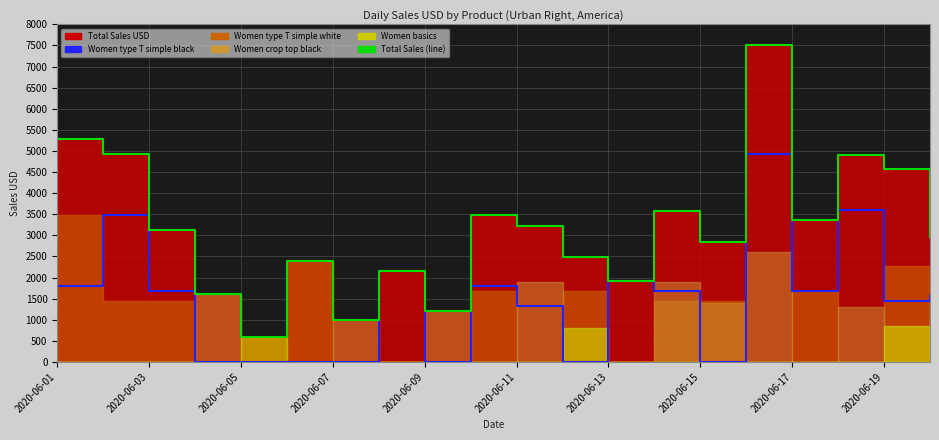

Reading left to right, what are all the values shown in this chart?

Women type T simple black: 1800	3480	1680	0	0	0	0	2160	0	1800	1320	0	1920	1680	0	4920	1680	3600	1440	1560
Total Sales (line): 5280	4920	3120	1600	600	2400	1000	2160	1200	3480	3220	2480	1920	3580	2840	7520	3360	4900	4570	2960